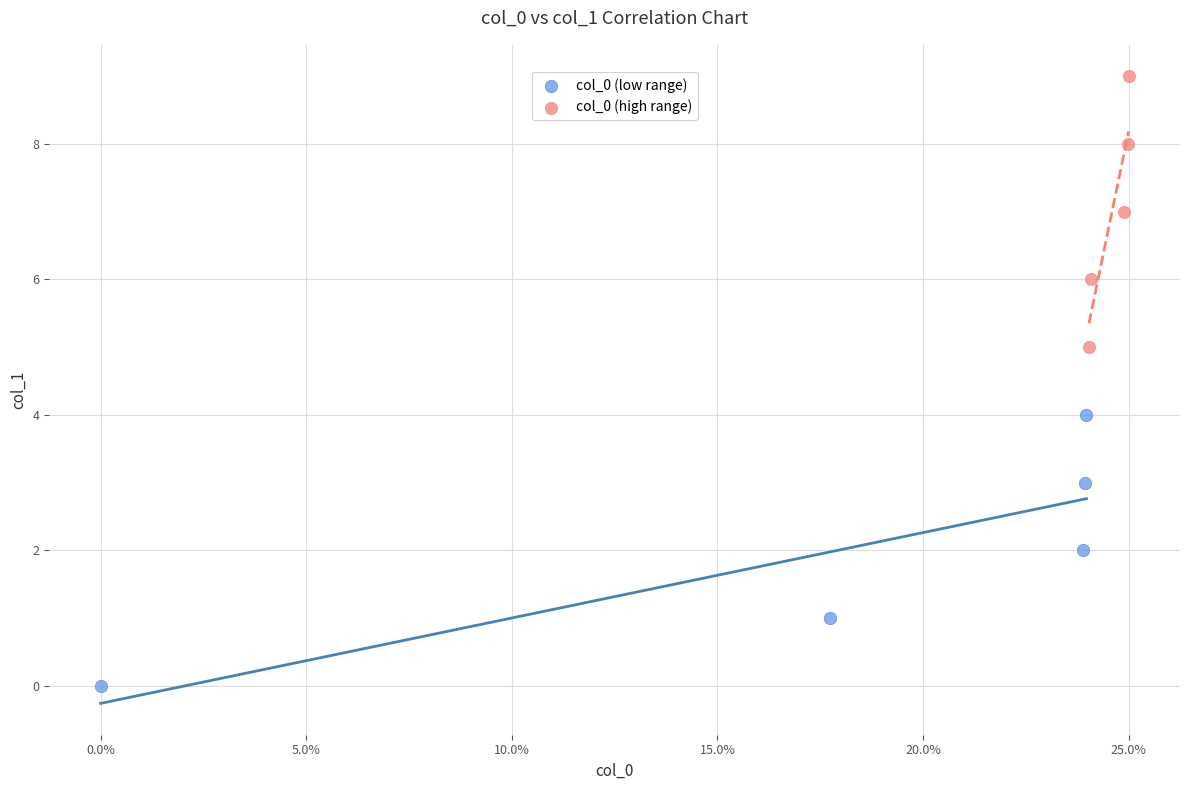

Which series contains the highest Y value?

col_0 (high range)